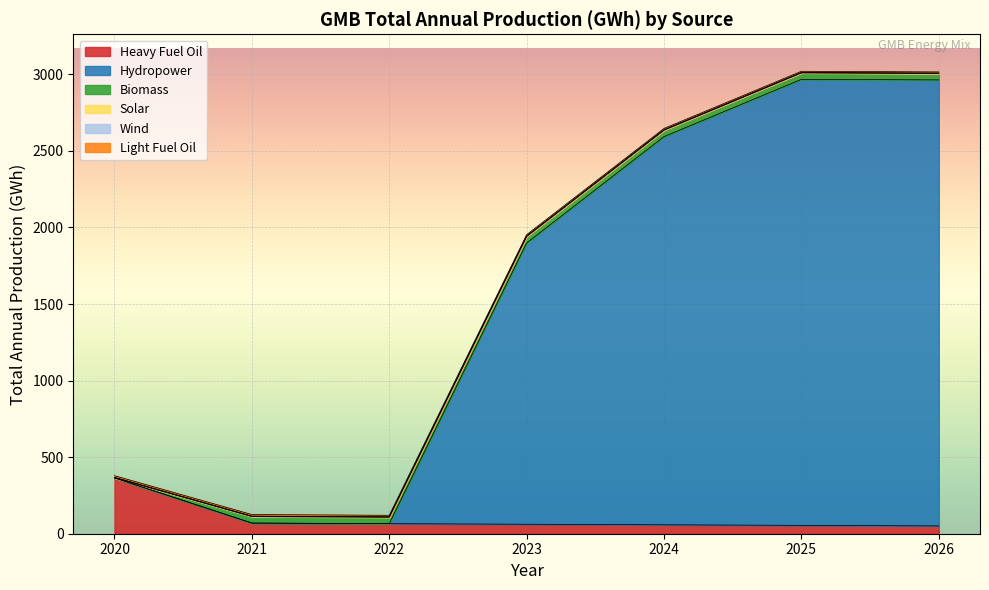

What is the value of the Solar point at the 1st from the left?

2.9